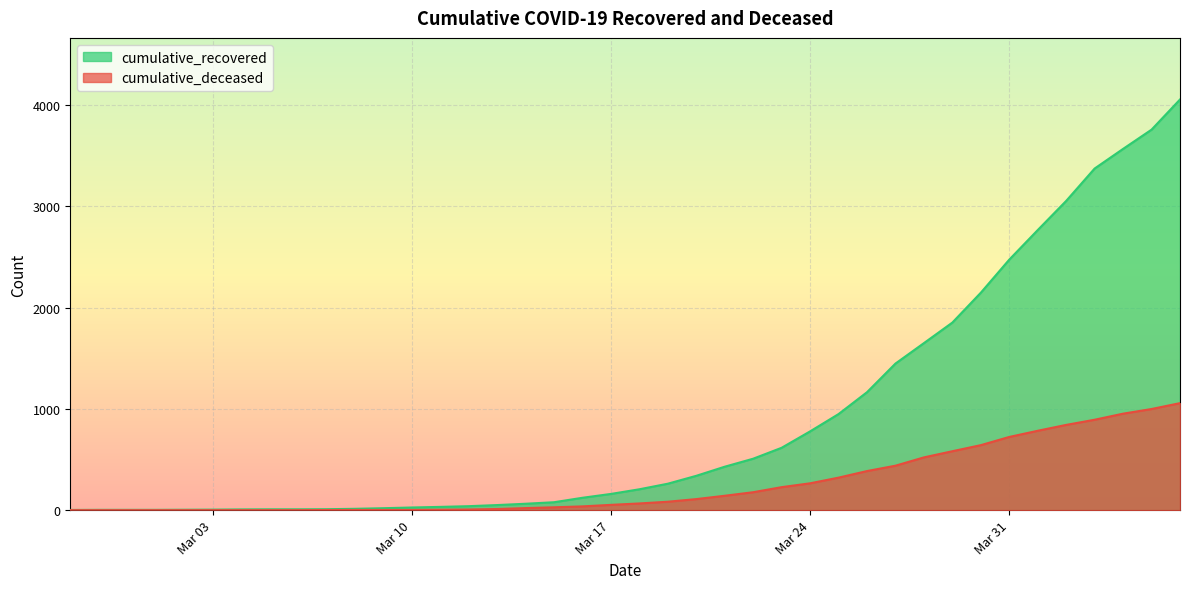

What is the approximate value of cumulative_recovered at 2020-03-15, to the nearest 10?

80